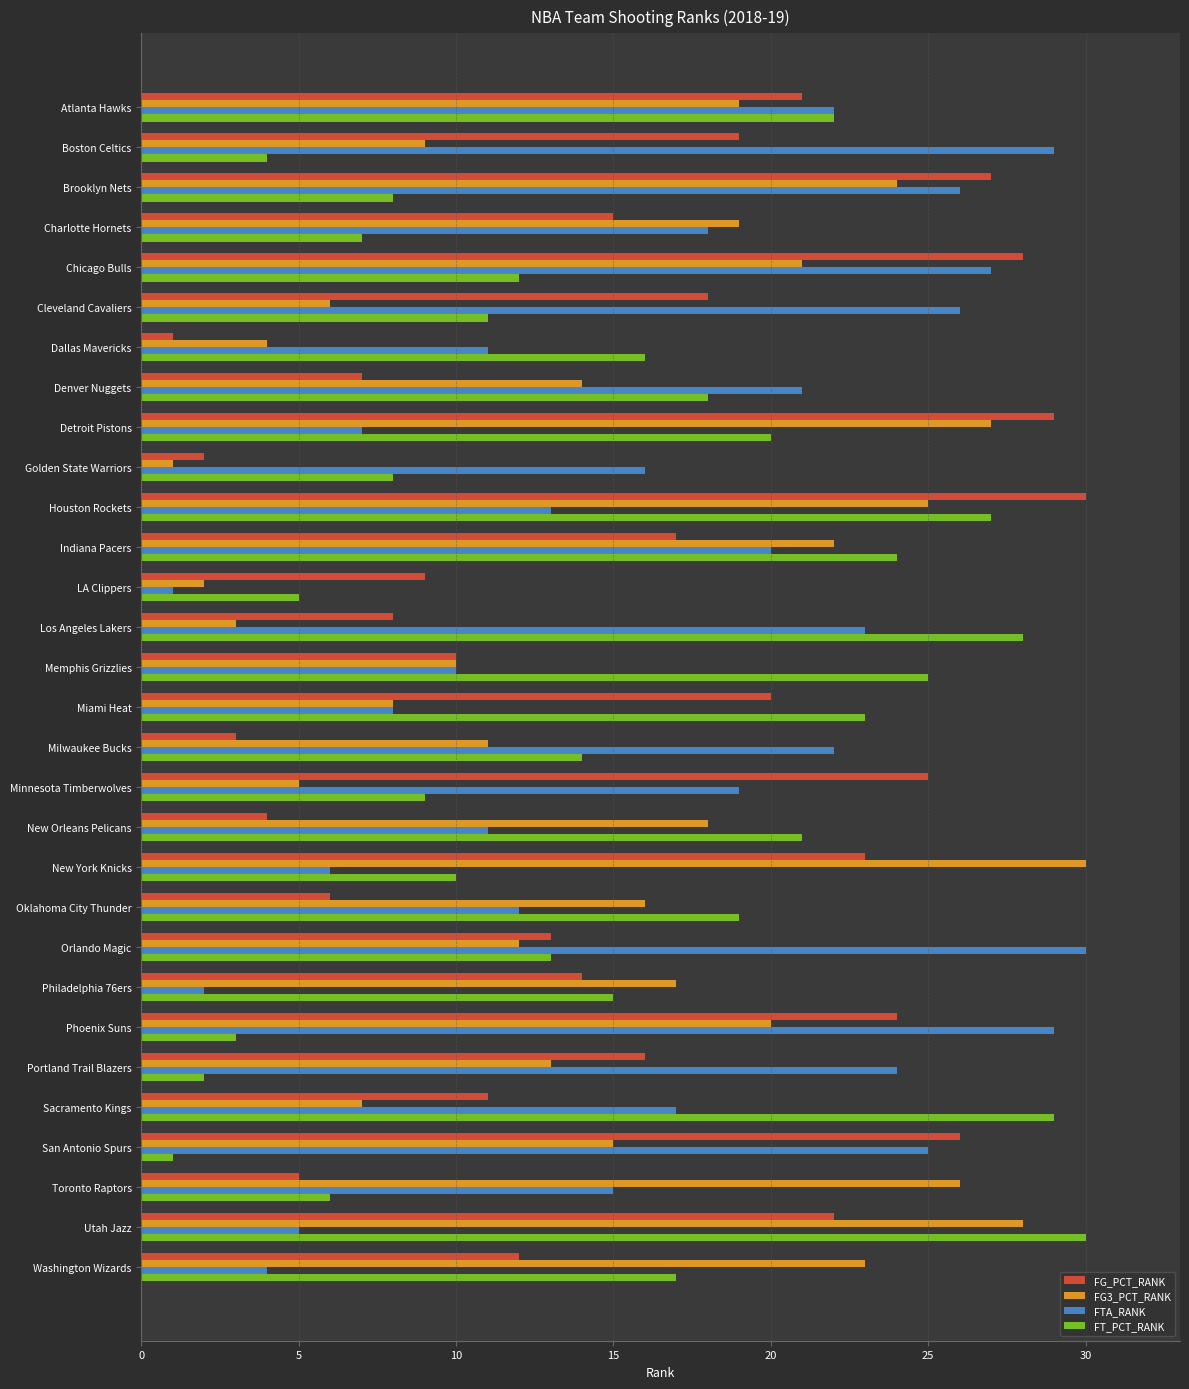

What is the difference between the highest and lowest values at Indiana Pacers?

7